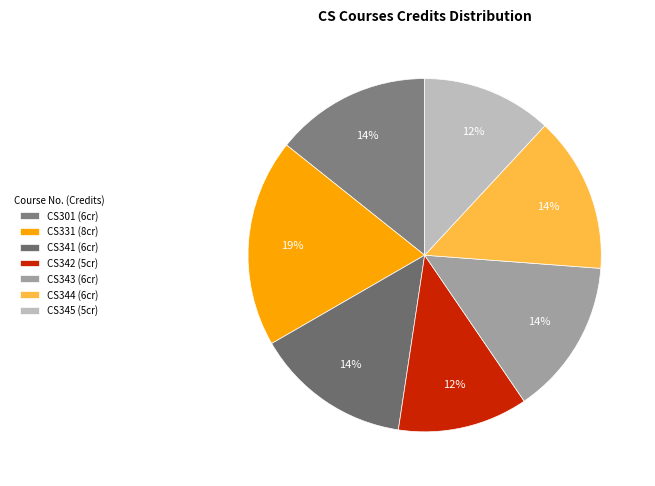

Which category has the biggest portion of the pie?

CS331